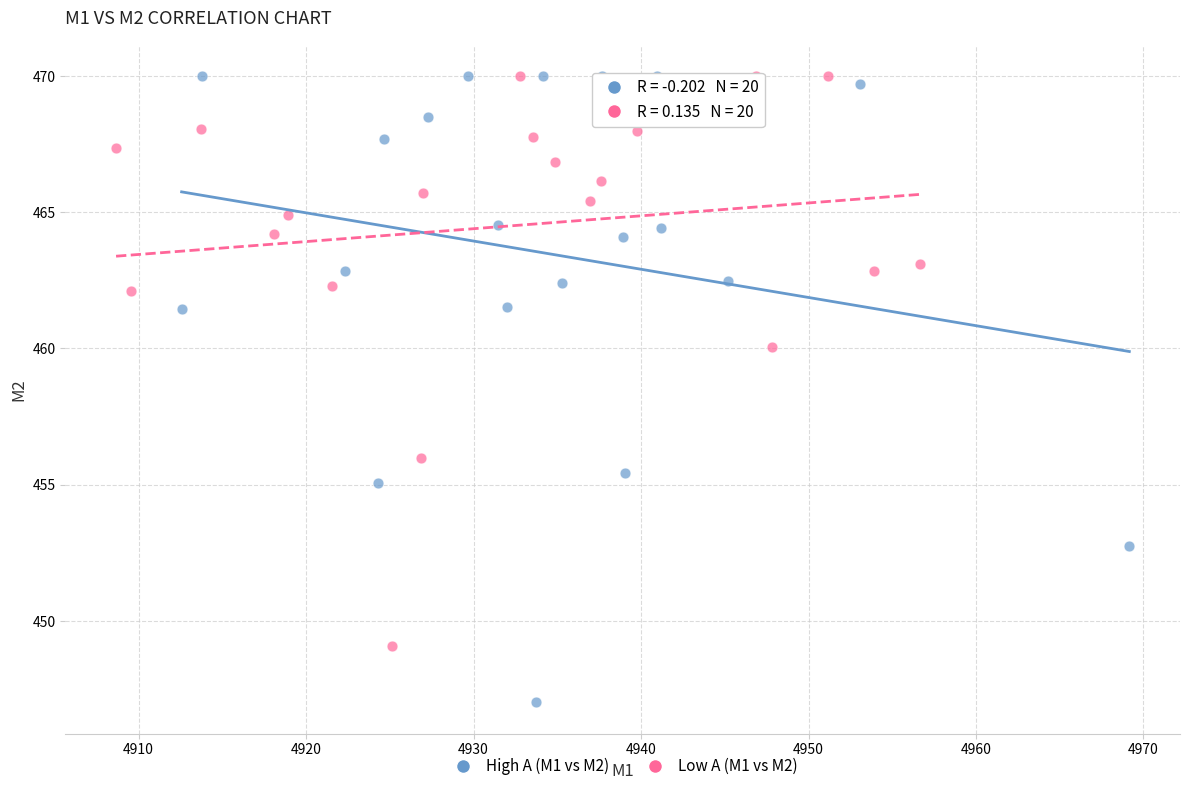

Which series reaches the minimum Y coordinate?

High A (M1 vs M2)